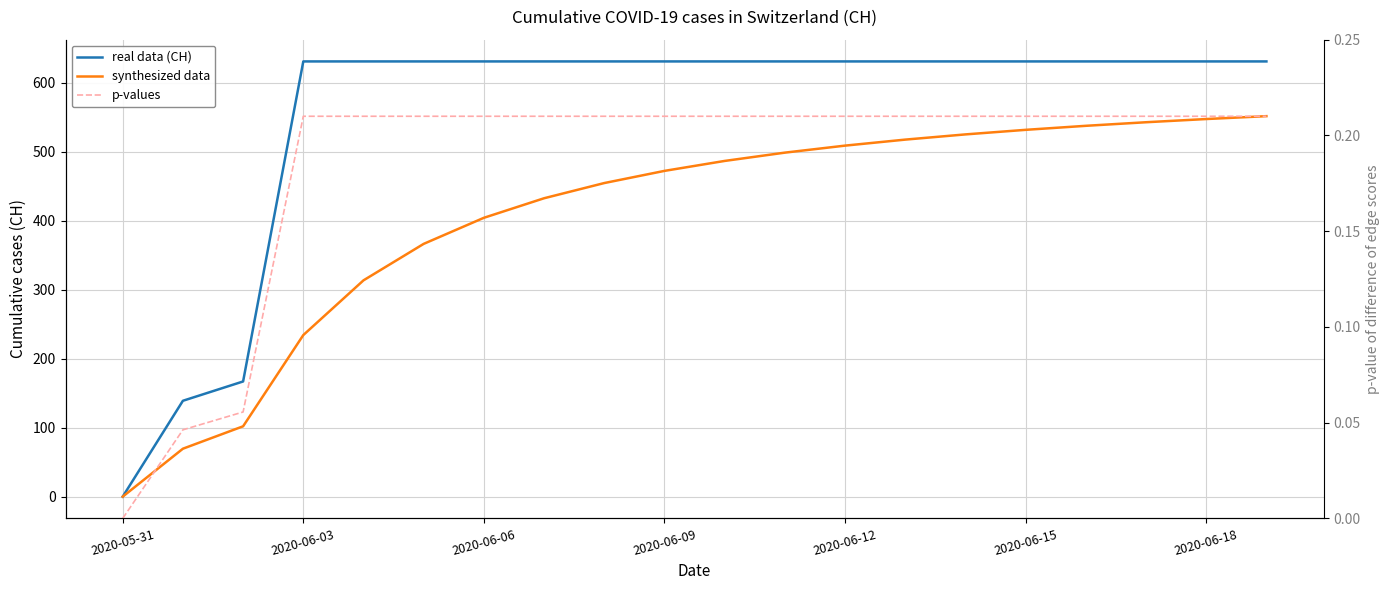

What is the total value across all series at 19?

1182.9